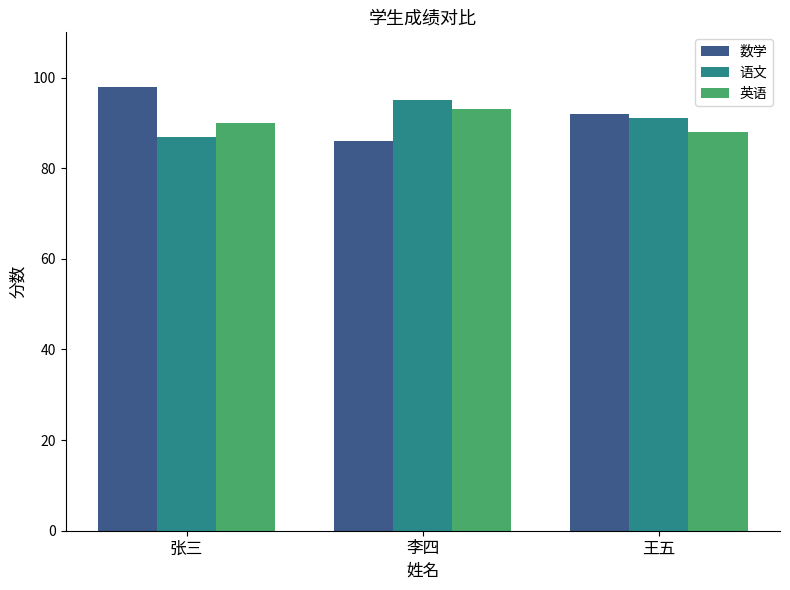

Where does the 数学 series first go above 92?

张三